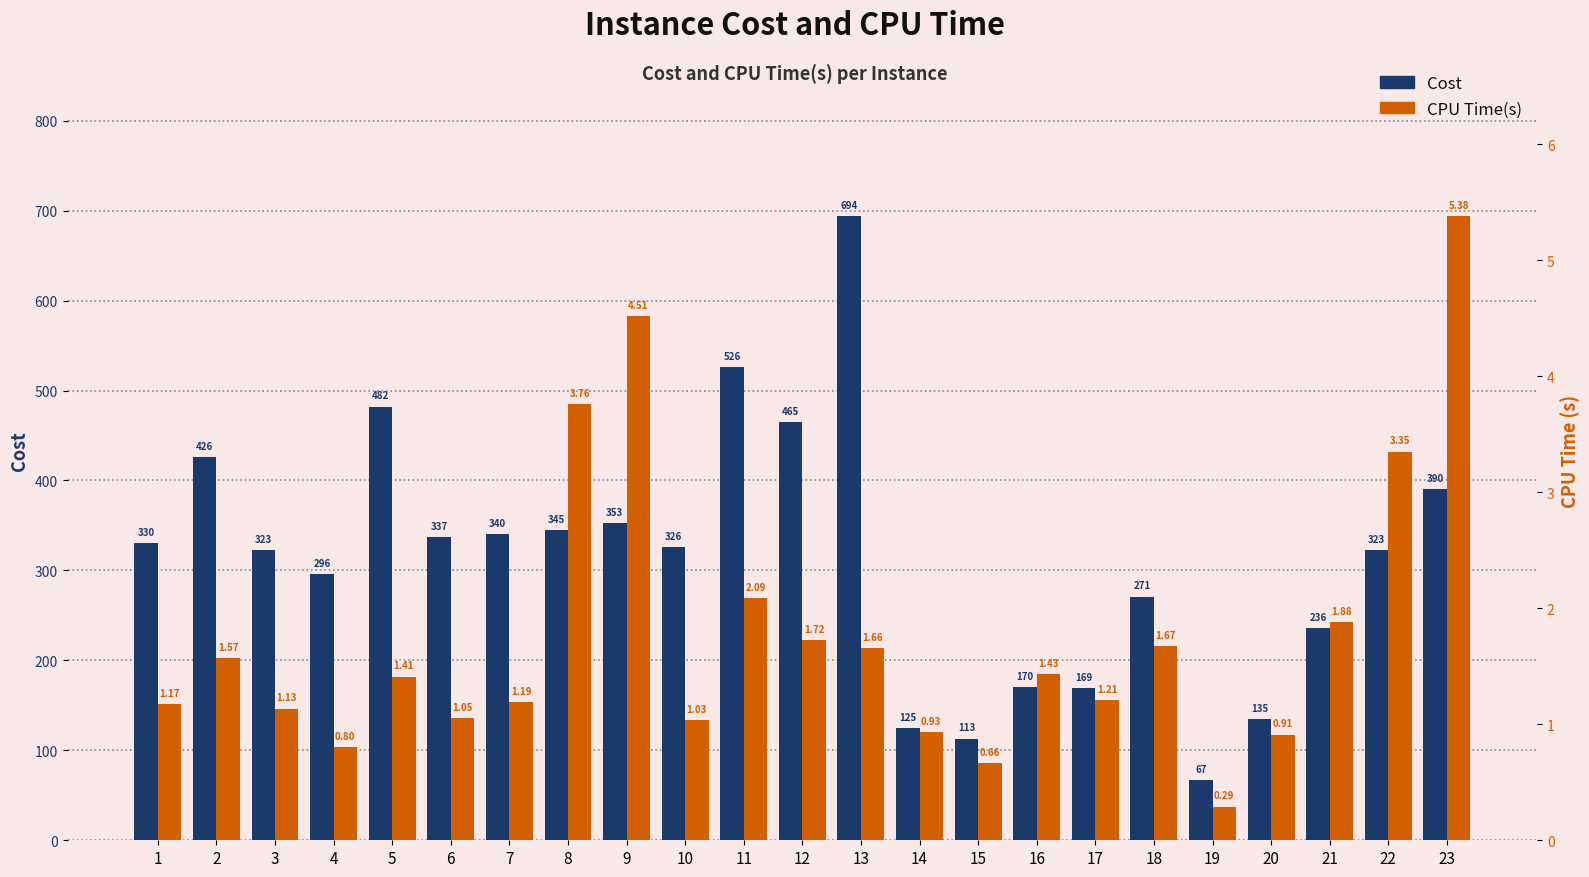

How many bars are there in total?

46